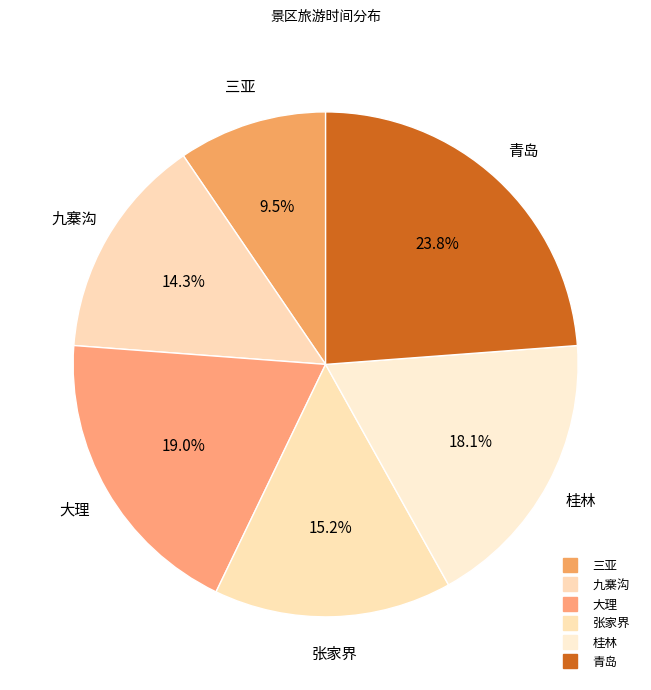

What percentage do 三亚 and 九寨沟 together represent?

23.8%